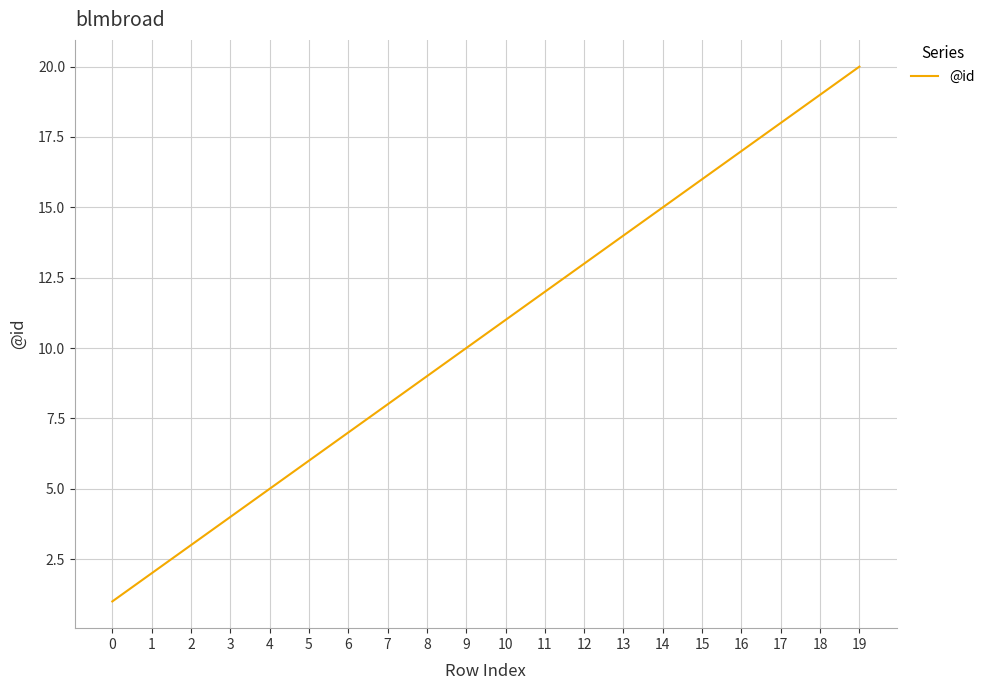

Between 4 and 8, which is larger?

8